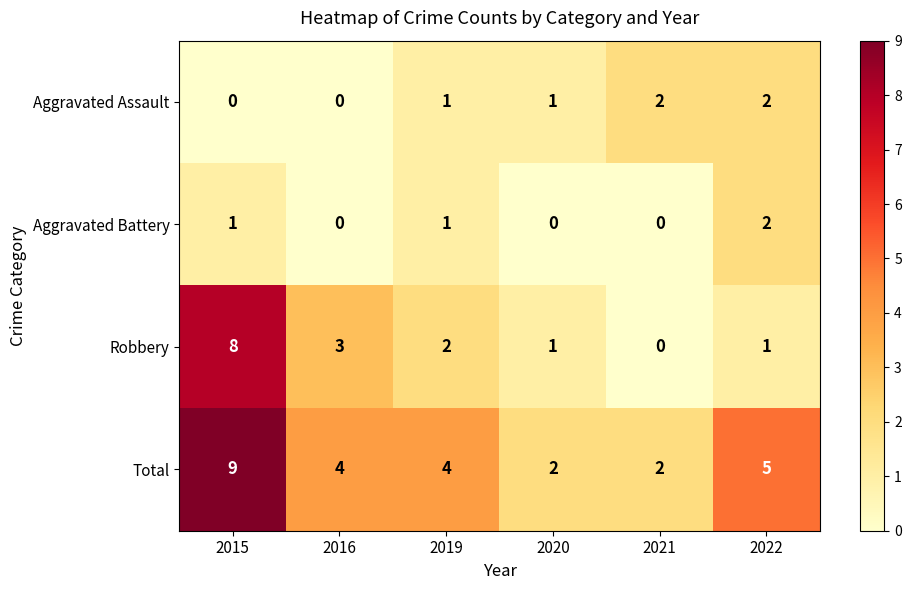

Read the Total value at 2022.

5